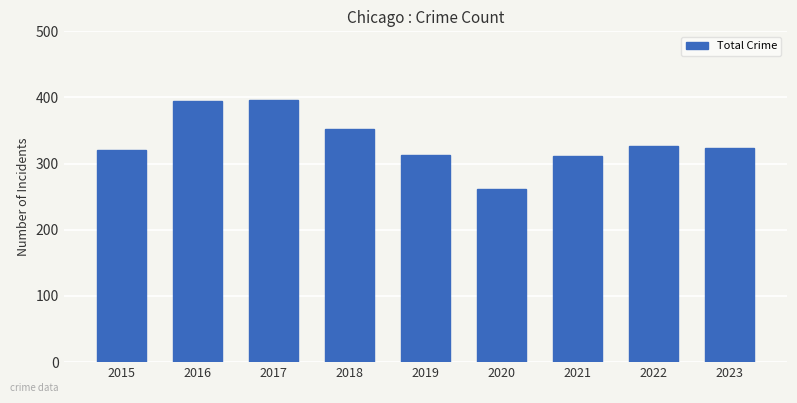

Does the chart contain stacked bars?

No